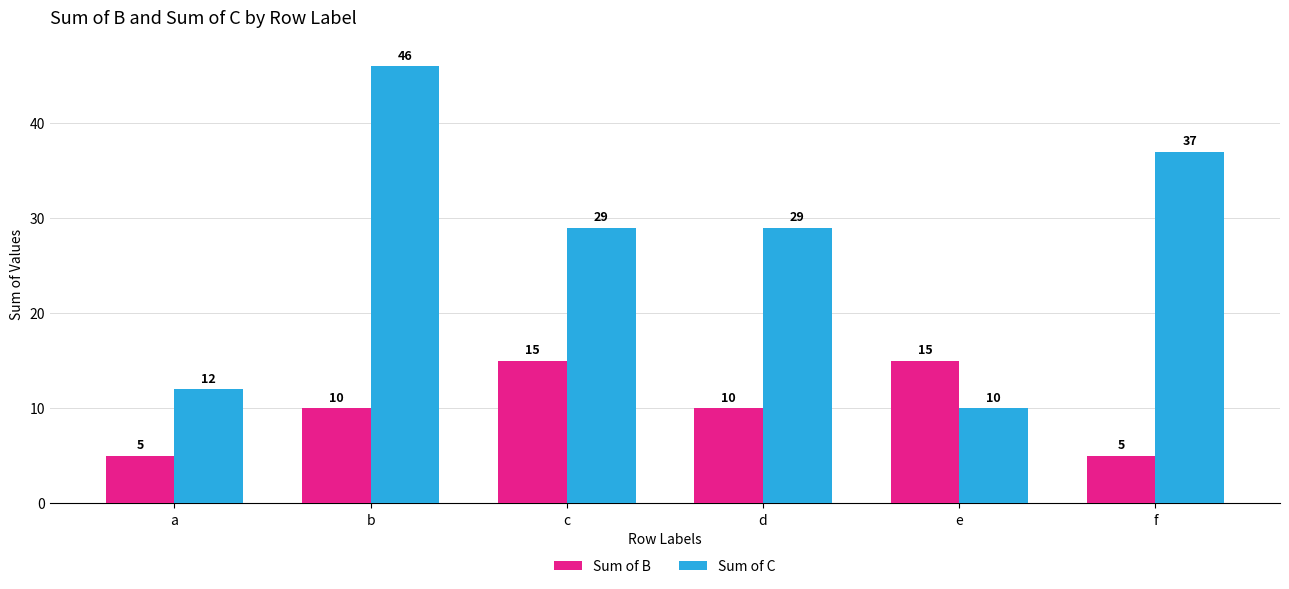

What is the difference between the maximum and minimum values in the Sum of C series?

36